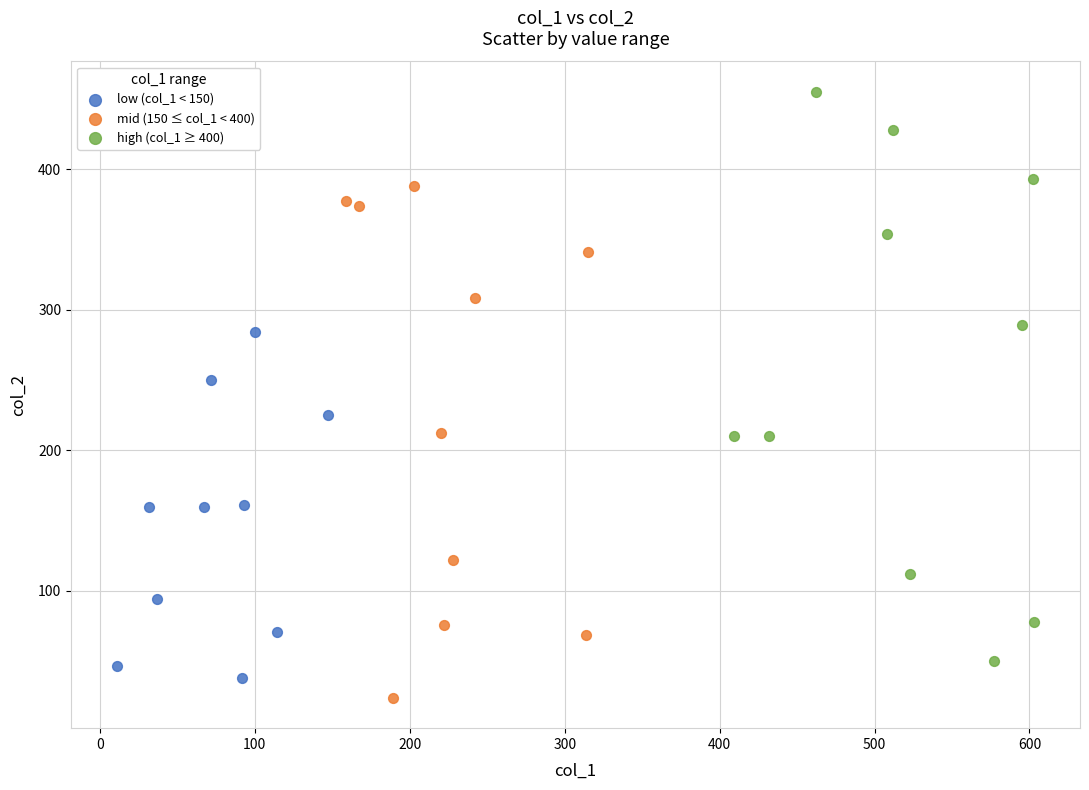

Which series contains the lowest Y value?

mid (150 ≤ col_1 < 400)